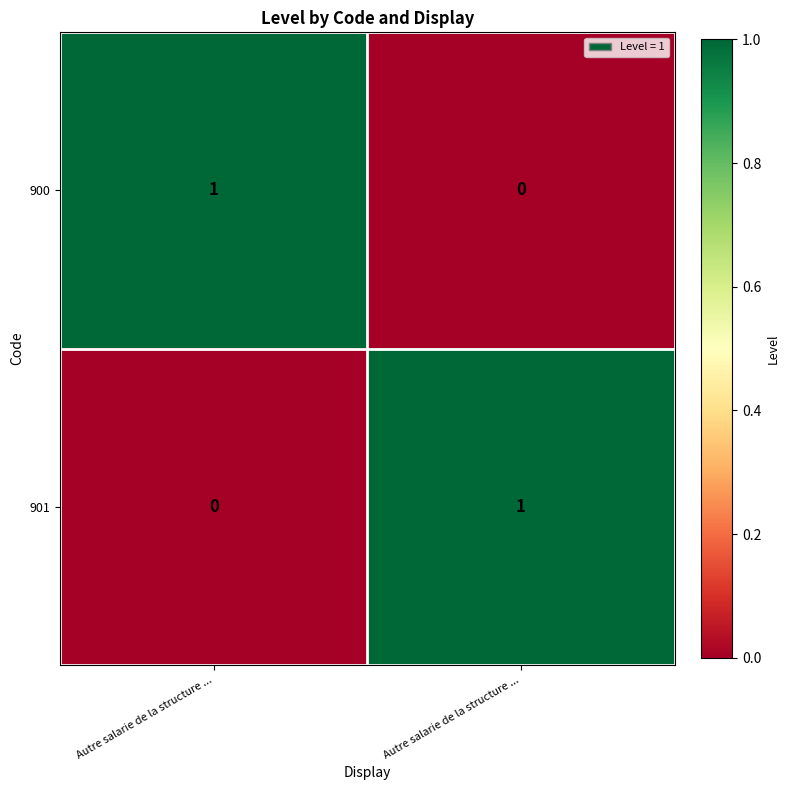

How many data points in 900 are less than 1?

1